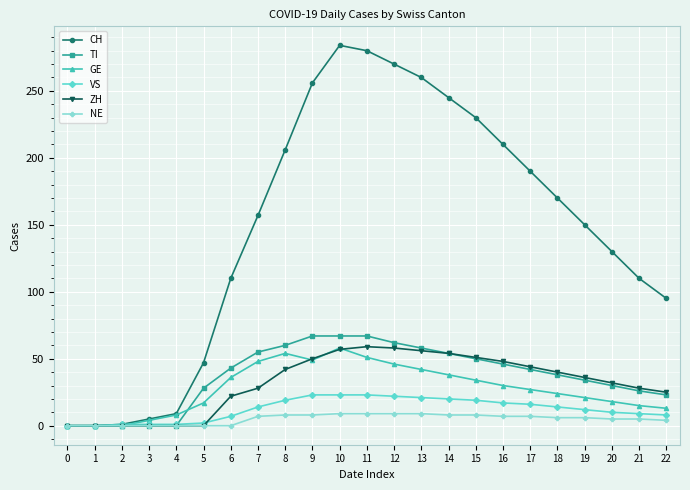

How many lines are shown in the chart?

6